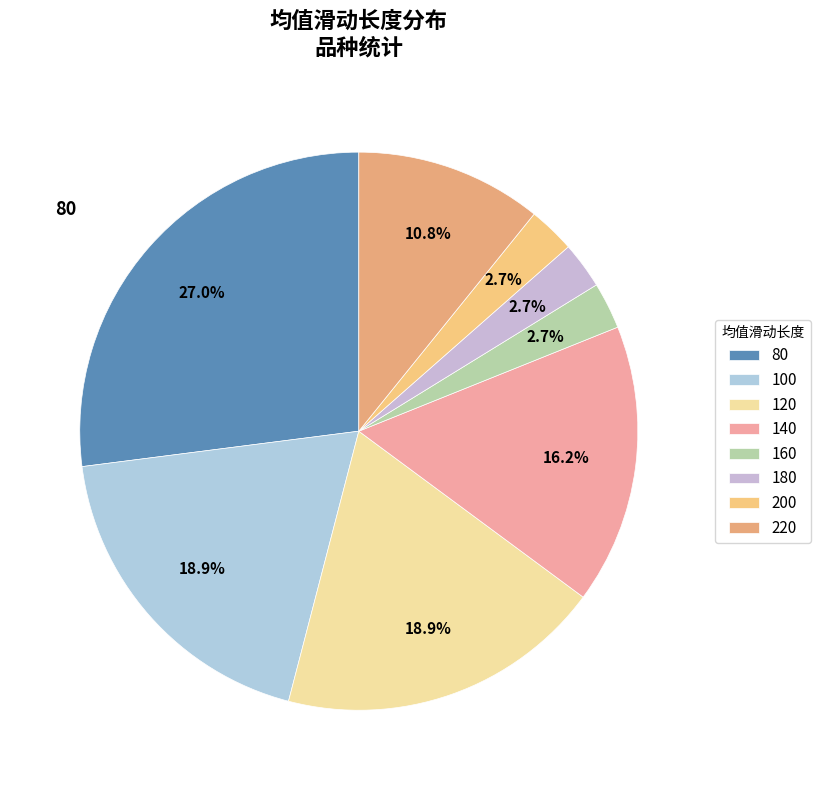

What is the largest slice in the pie chart?

80